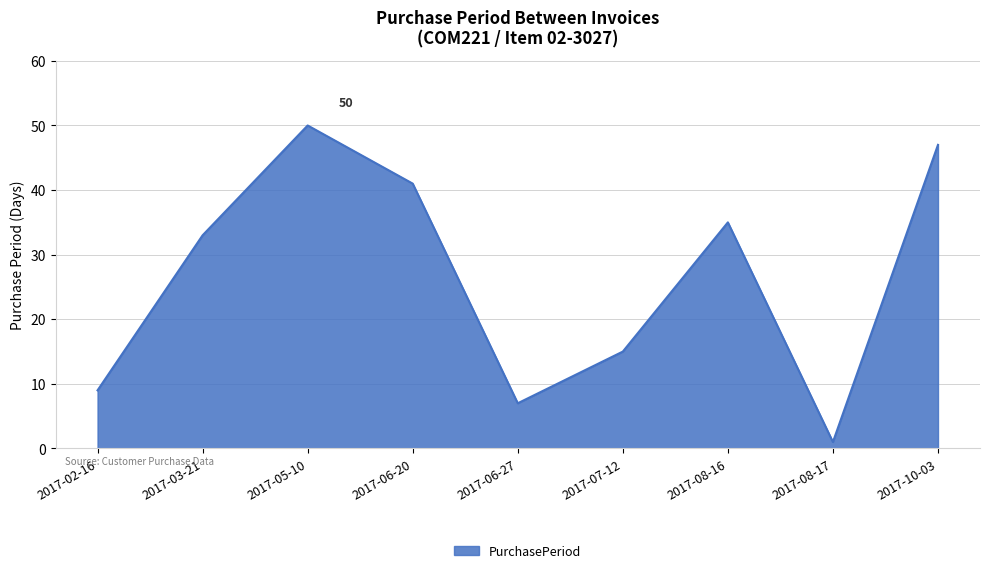

Reading left to right, list all the values displayed in this chart.

9	33	50	41	7	15	35	1	47